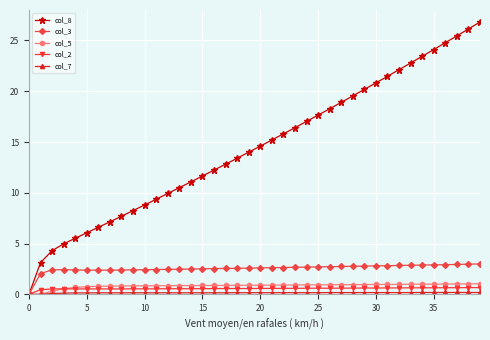

What is the average value of the col_2 series?

0.6